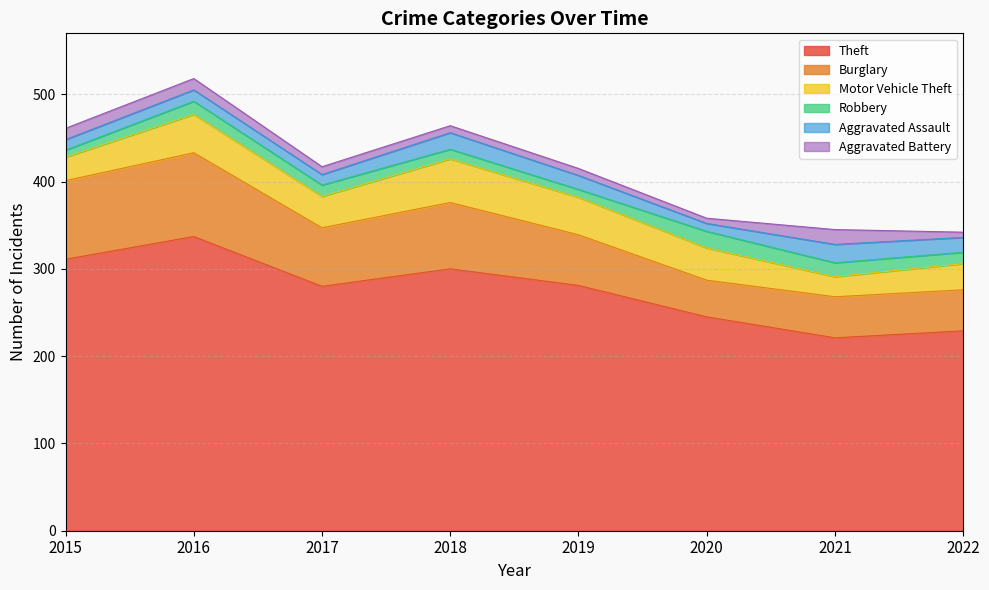

What is the total value across all series at 2017?

417